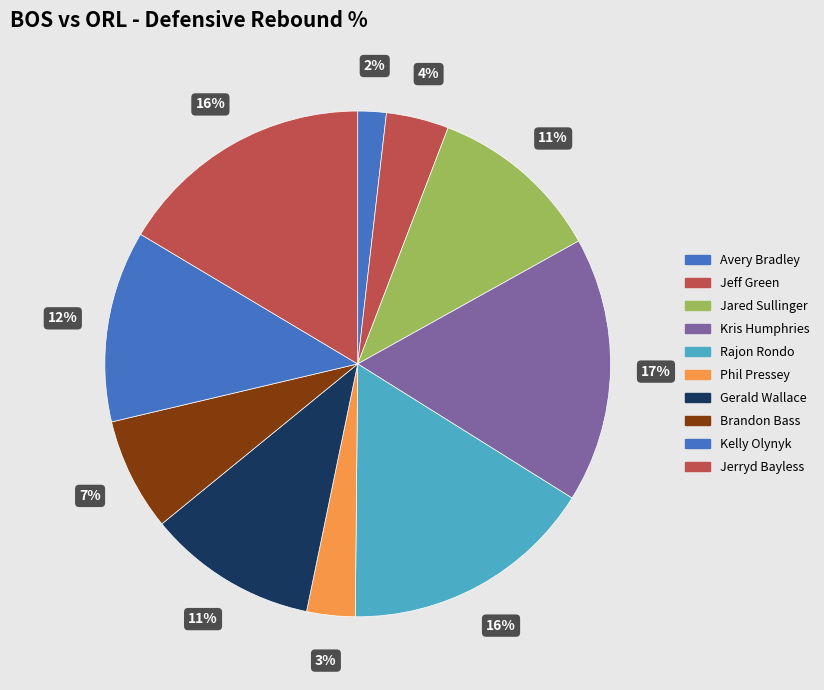

Which category has the smallest portion of the pie?

Avery Bradley